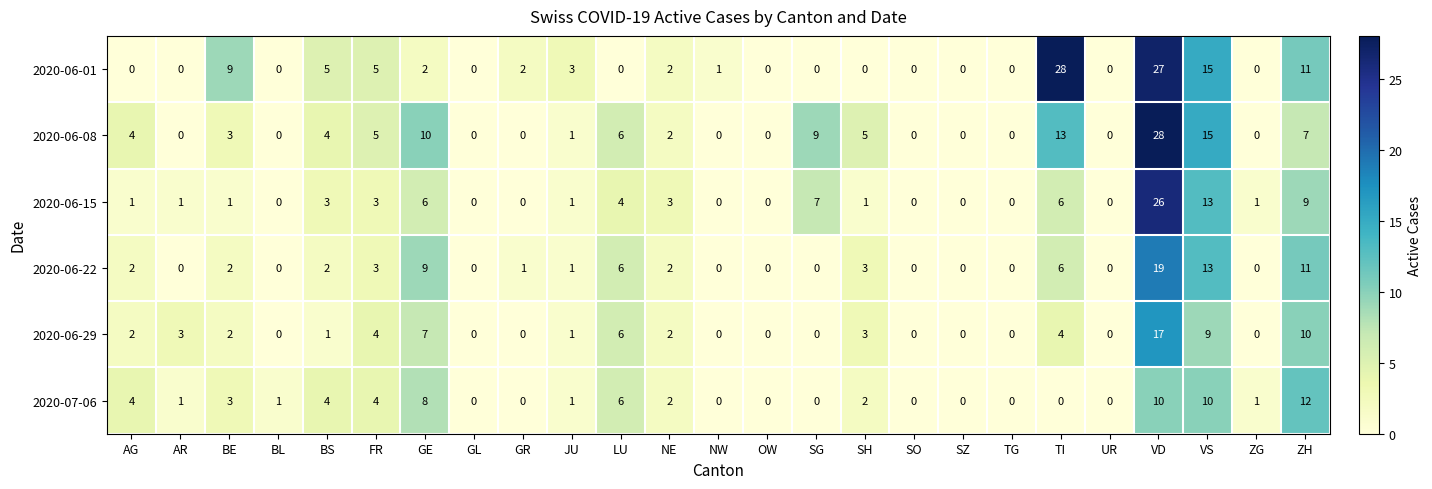

What is the difference between the highest and lowest values at BE?

8